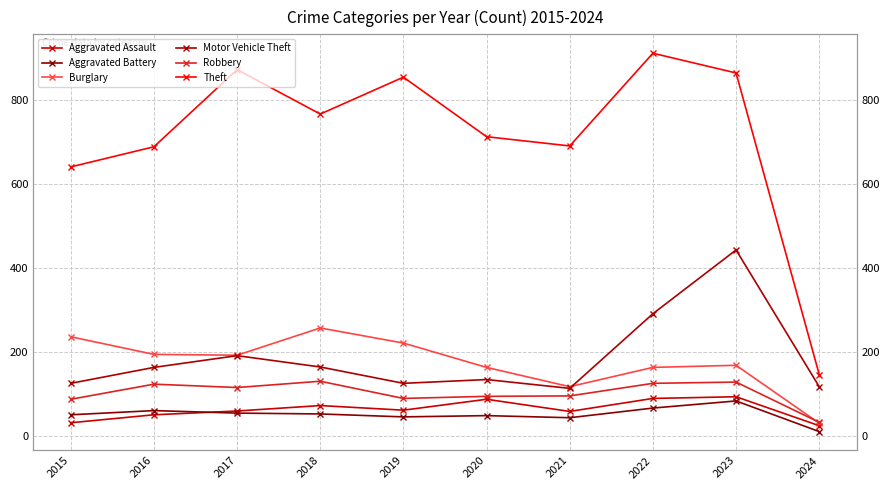

What is the difference between the Robbery values at 2019 and 2024?

57